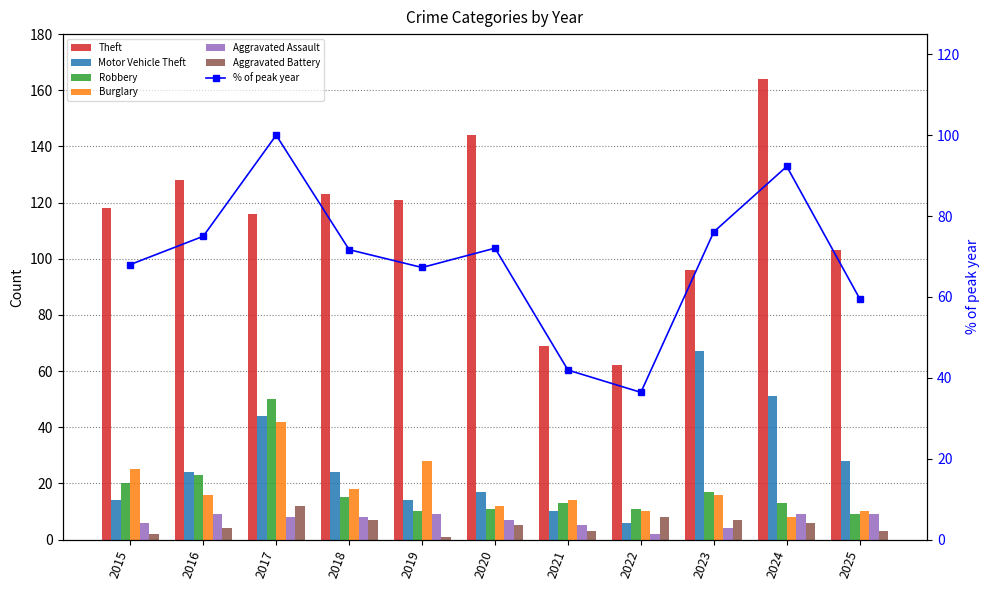

Reading left to right, transcribe all the data shown in this chart.

Theft: 118	128	116	123	121	144	69	62	96	164	103
Motor Vehicle Theft: 14	24	44	24	14	17	10	6	67	51	28
Robbery: 20	23	50	15	10	11	13	11	17	13	9
Burglary: 25	16	42	18	28	12	14	10	16	8	10
Aggravated Assault: 6	9	8	8	9	7	5	2	4	9	9
Aggravated Battery: 2	4	12	7	1	5	3	8	7	6	3